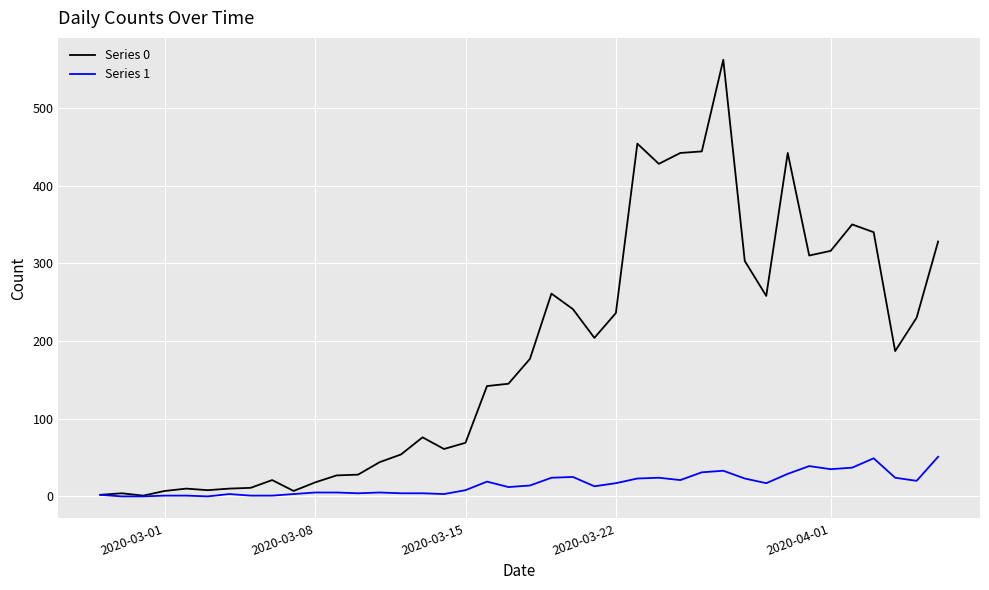

Rank the series by their average value, from lowest to highest.

Series 1, Series 0